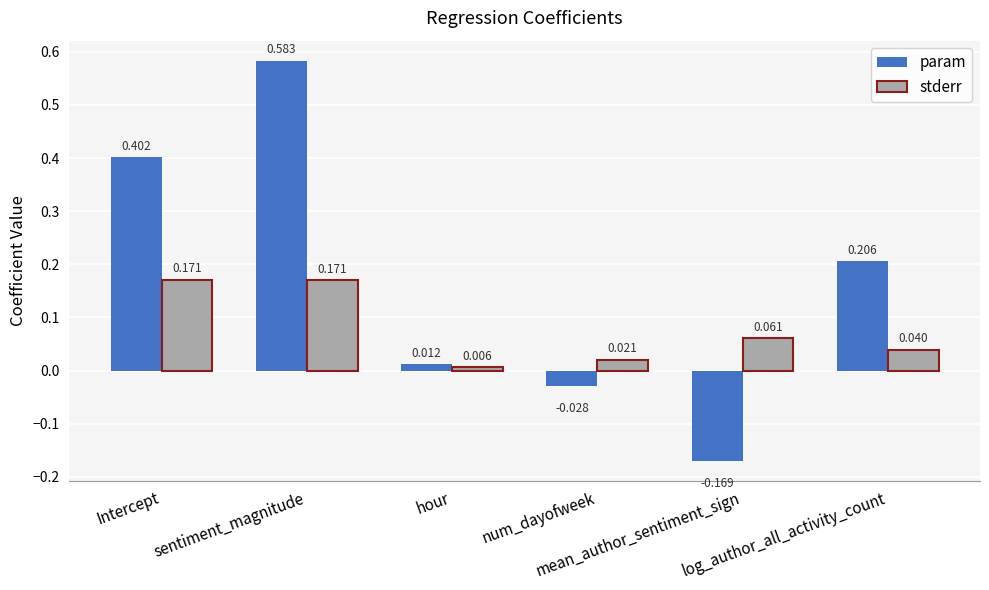

Between sentiment_magnitude and mean_author_sentiment_sign, which series saw the biggest shift?

param